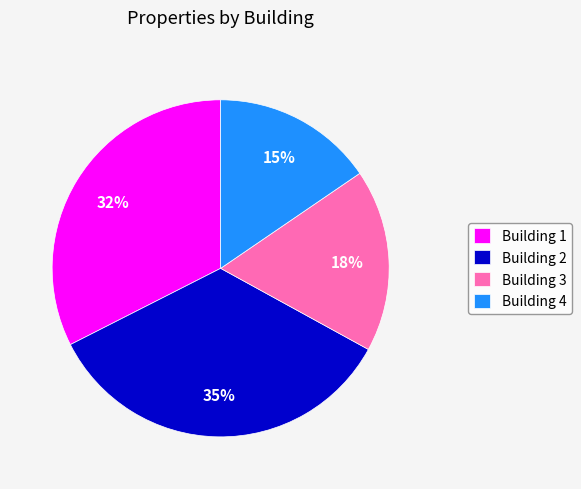

To the nearest percent, what is the difference between the Building 4 and Building 1 slice percentages?

17%